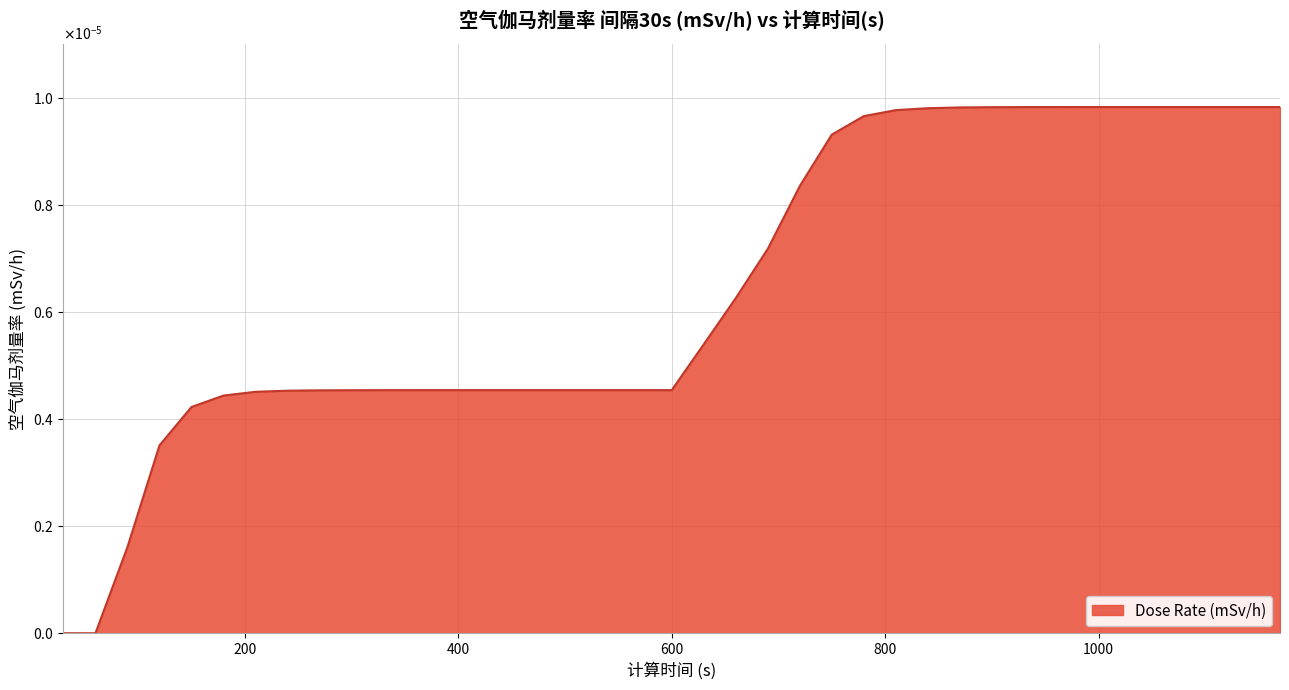

How many values are between 0 and 1?

39